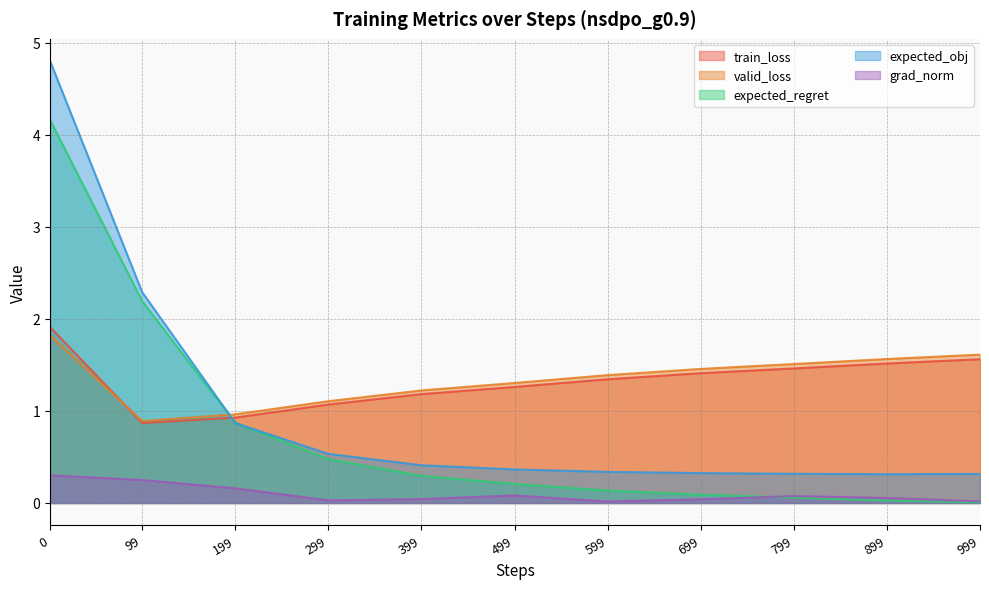

True or false: train_loss has more than 0 interior local peaks.

False